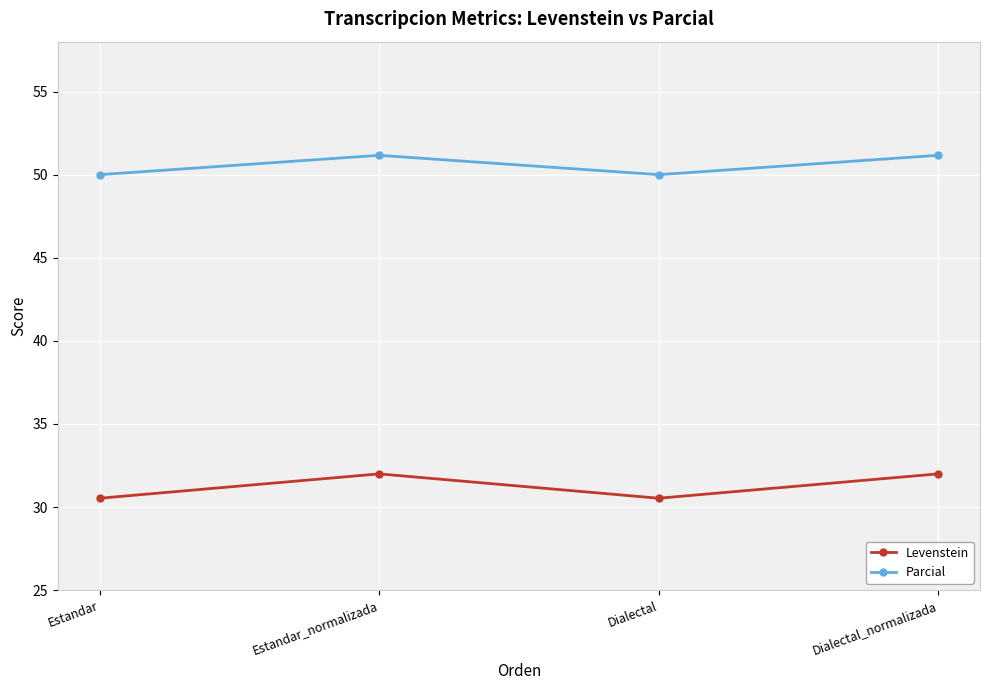

In Parcial, how many points are lower than both neighbors (excluding endpoints)?

1